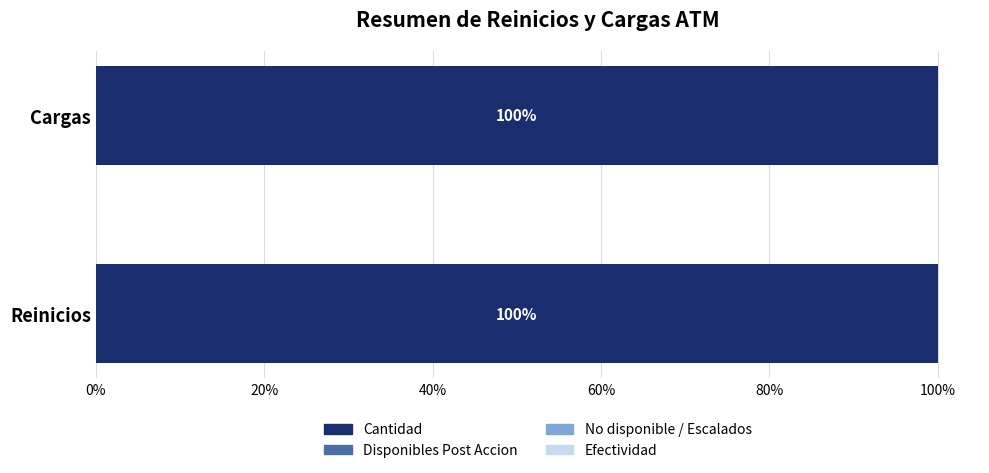

Reading left to right, what are all the values shown in this chart?

Cantidad: 4	8
Disponibles Post Accion: 0	0
No disponible / Escalados: 0	0
Efectividad: 0	0